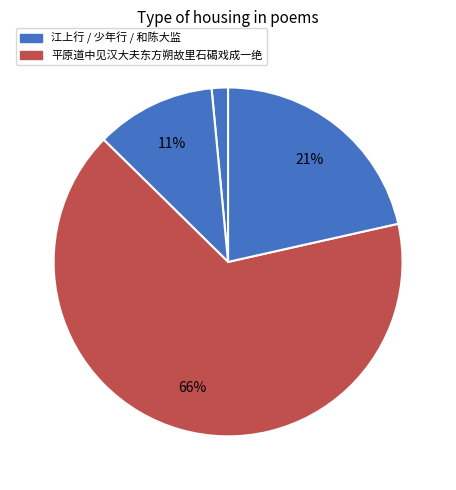

Rank the categories by value from highest to lowest.

平原道中见汉大夫东方朔故里石碣戏成一绝, 和陈大监·君不见汉业已定犹勒兵, 少年行·君不见汉家五陵诸少年, 江上行·闷见汉江流不息